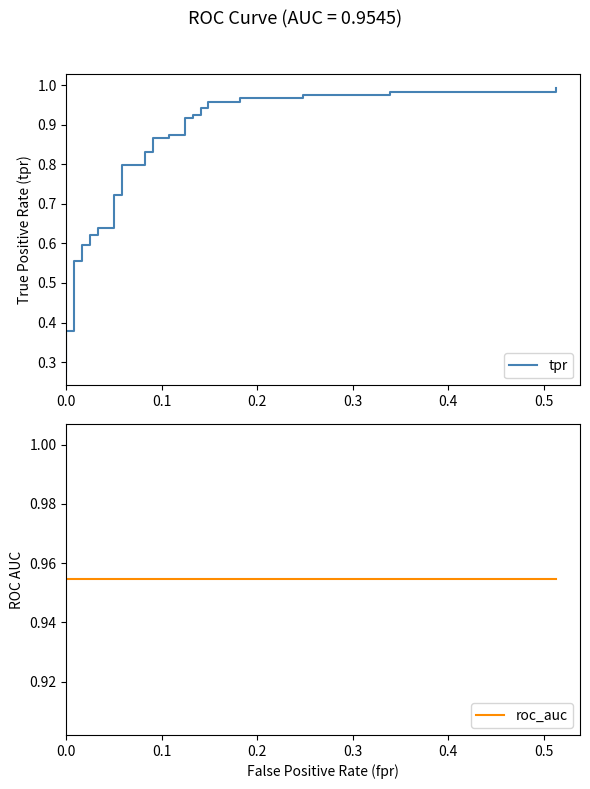

What is the value of the roc_auc point at the 27th from the left?

1.0